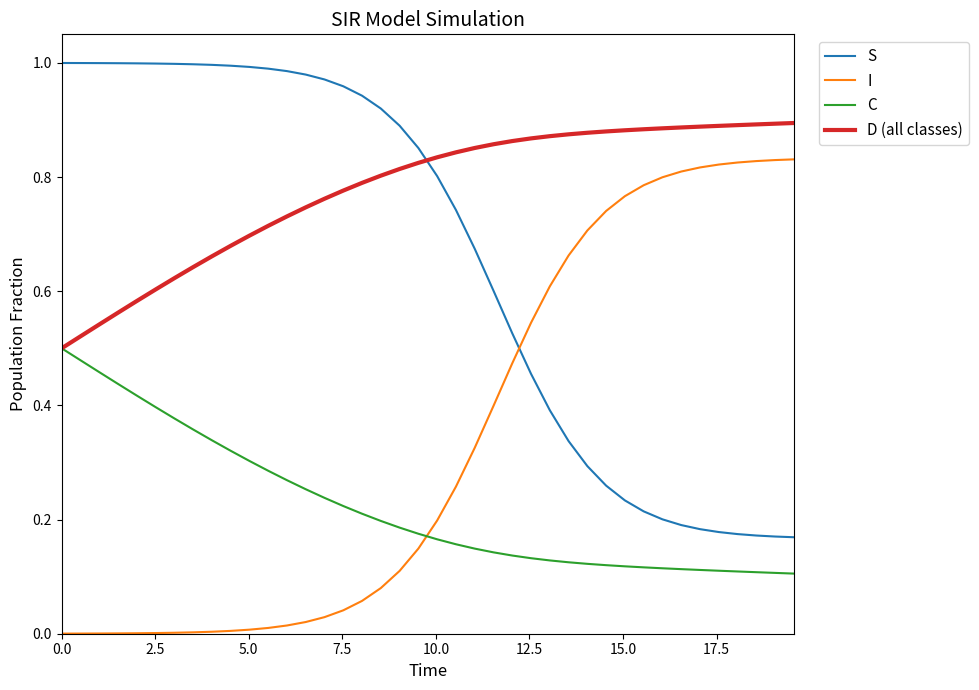

Which series has the largest total across all categories?

D (all classes)